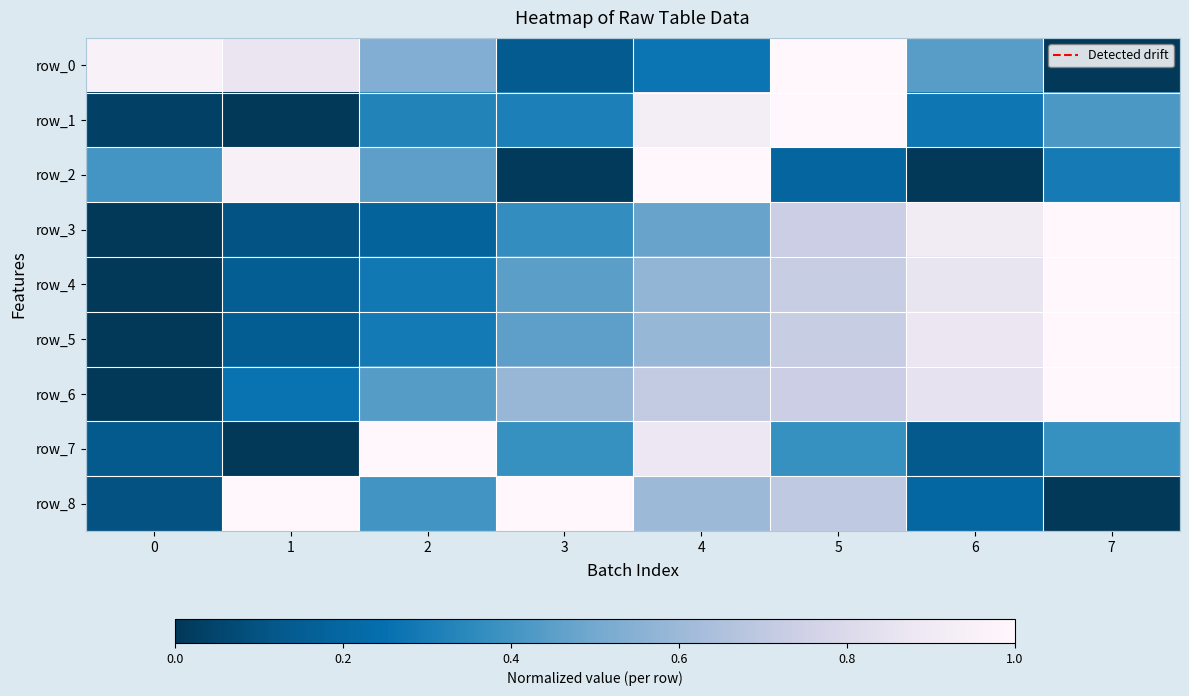

Is it true that row_3 equals 0.7 at 5?

True